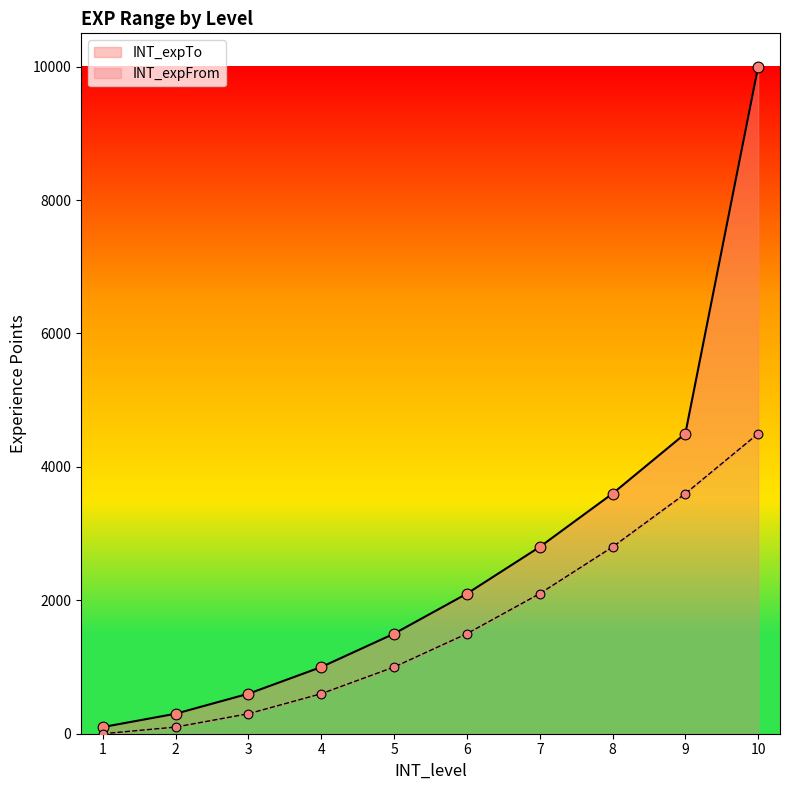

Which series has the largest total across all categories?

INT_expTo